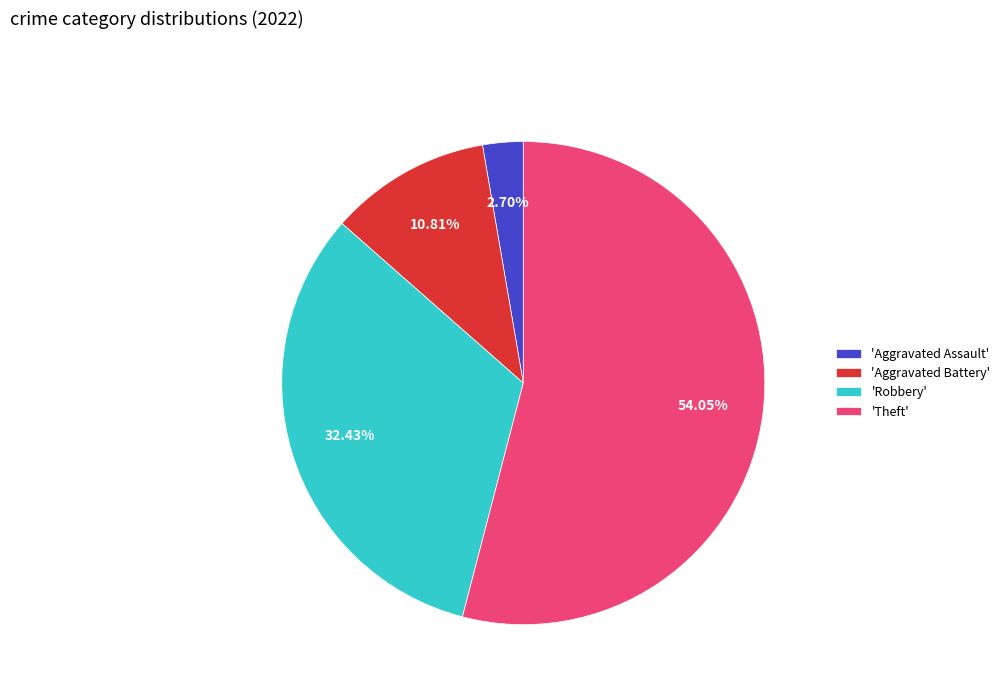

Combined, do 'Theft' and 'Aggravated Battery' account for over 50%?

Yes